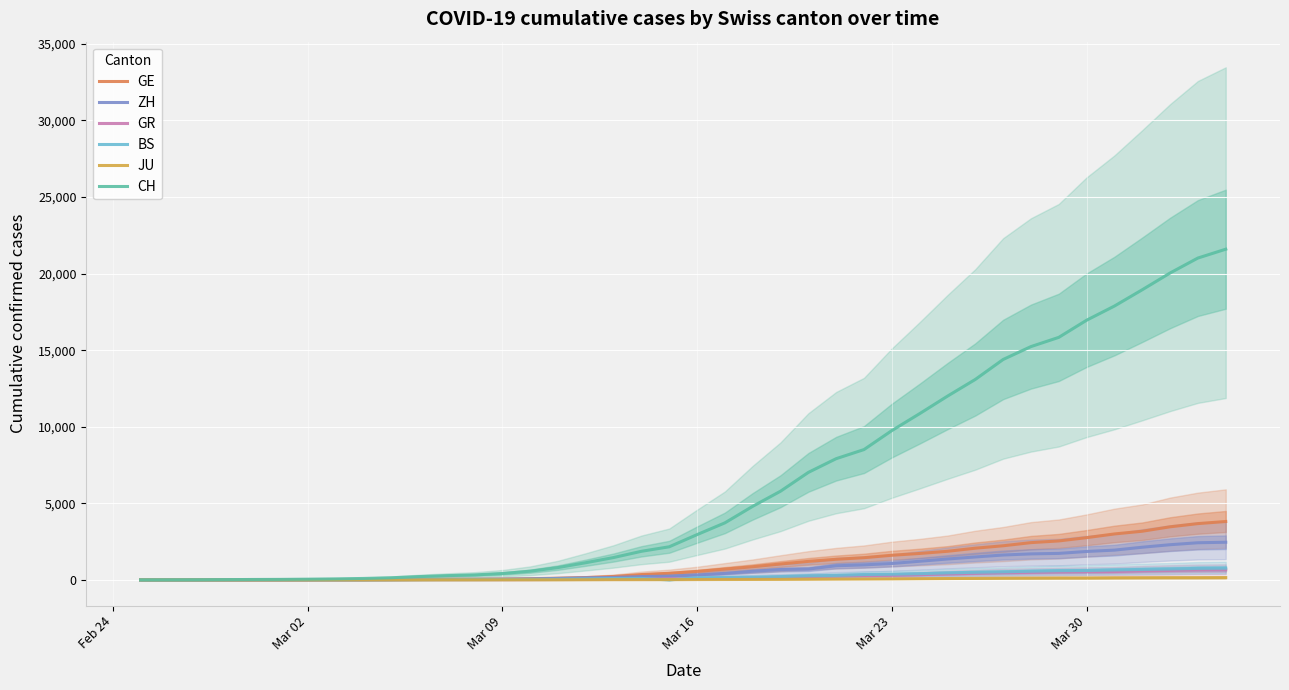

How many values in the JU series are below 25?

20